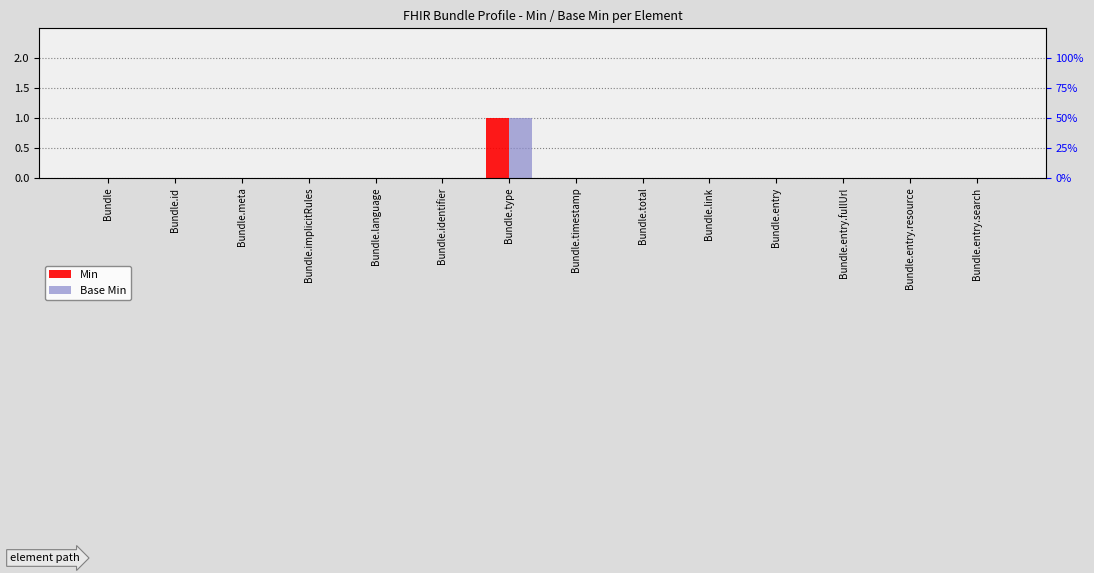

How many values in the Min series exceed 0?

1